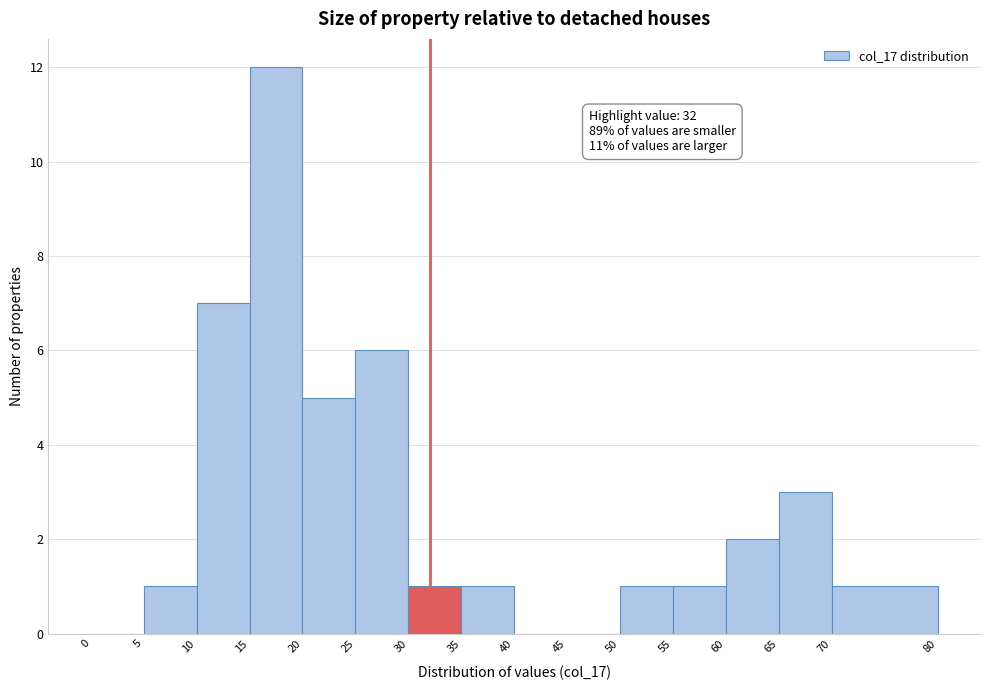

Which range on the x-axis has the tallest bar?

15 to 20